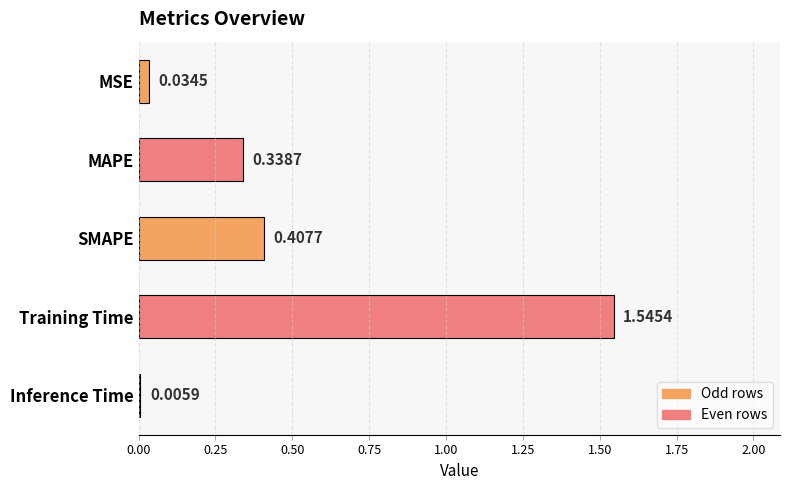

At which label is the value closest to 0?

Inference Time